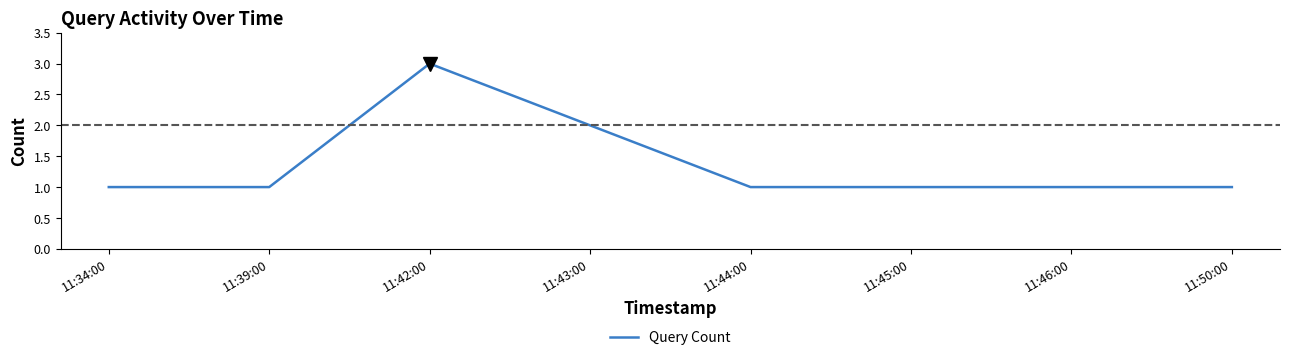

What is the difference between the maximum and second lowest values?

2